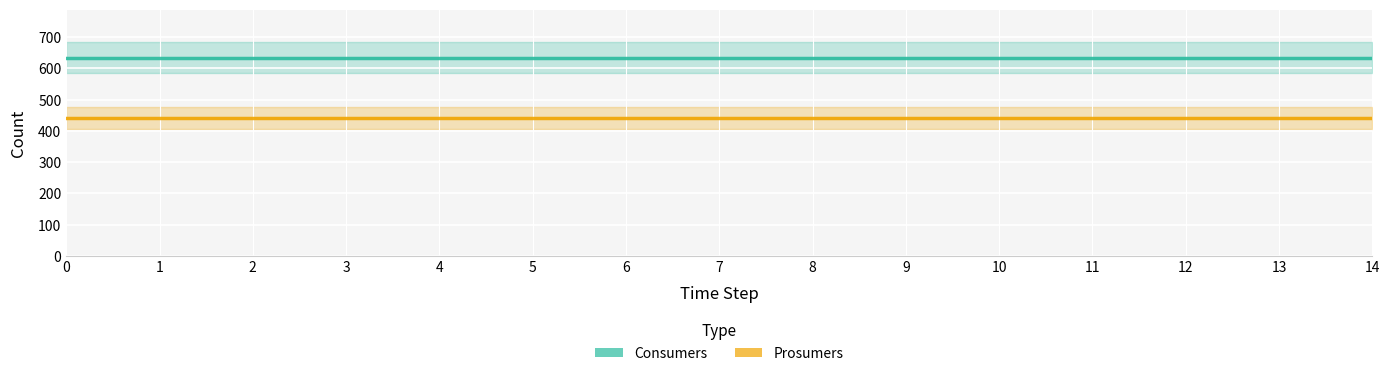

What are all the series names shown in the legend?

Consumers, Prosumers